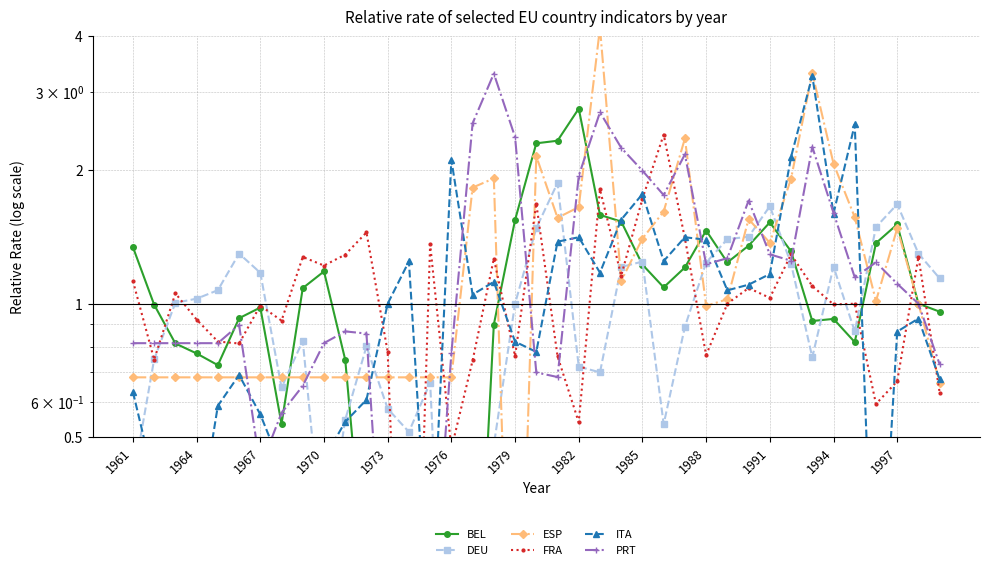

After their last crossing, which series has the higher values: ESP or DEU?

DEU